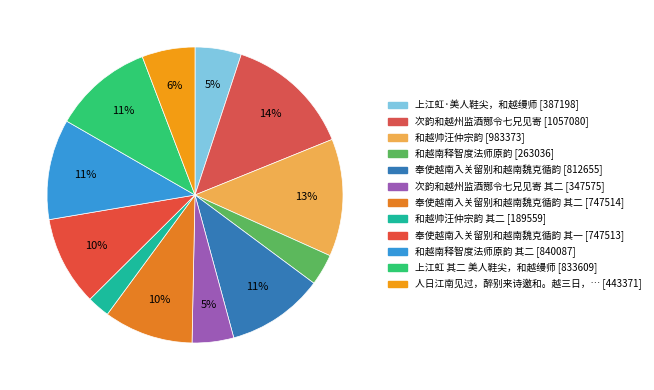

To the nearest percent, what is the average slice percentage?

8%